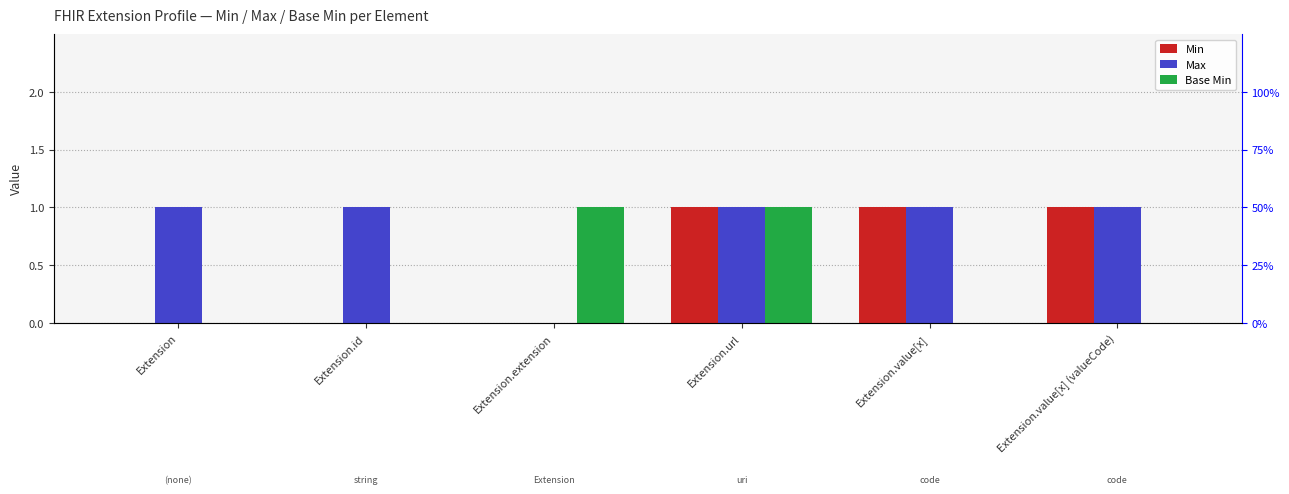

Which series changed the most between Extension.url and Extension.value[x] (valueCode)?

Base Min